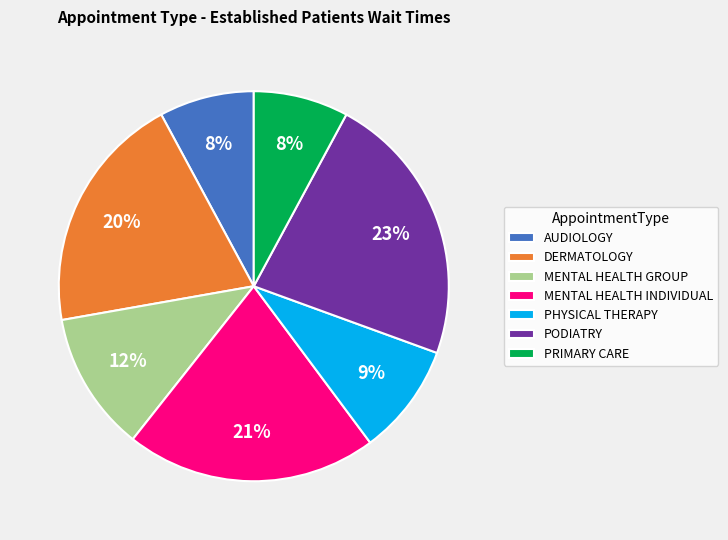

To the nearest percent, what is the average slice percentage?

14%